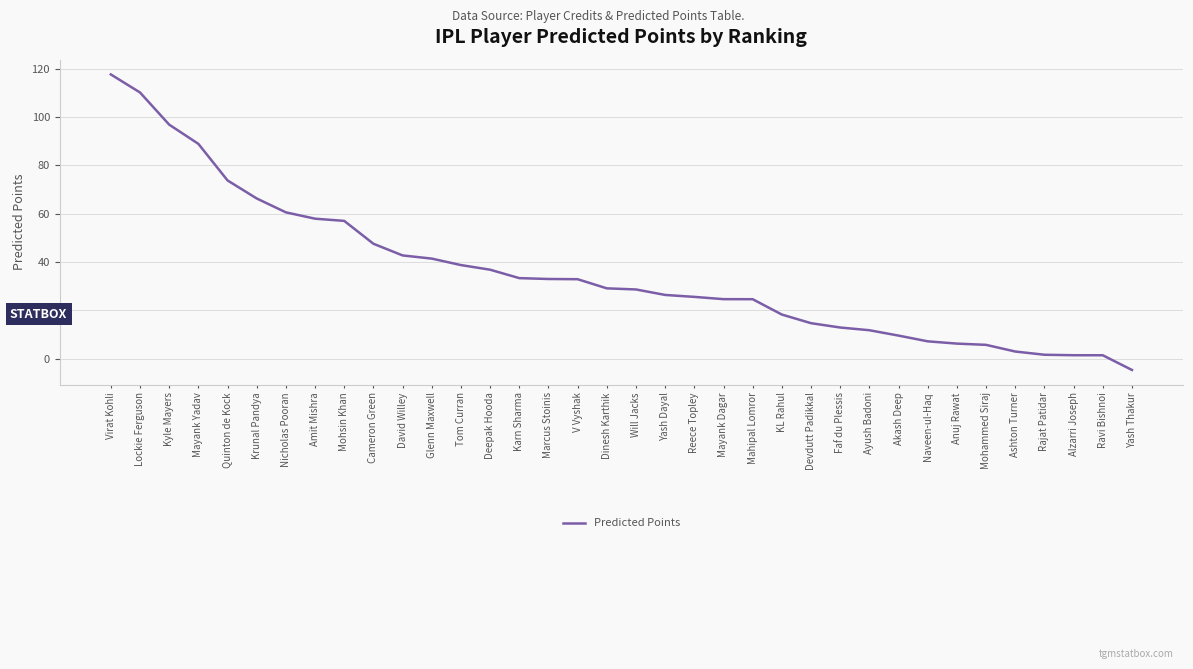

What is the smallest value displayed?

-4.6